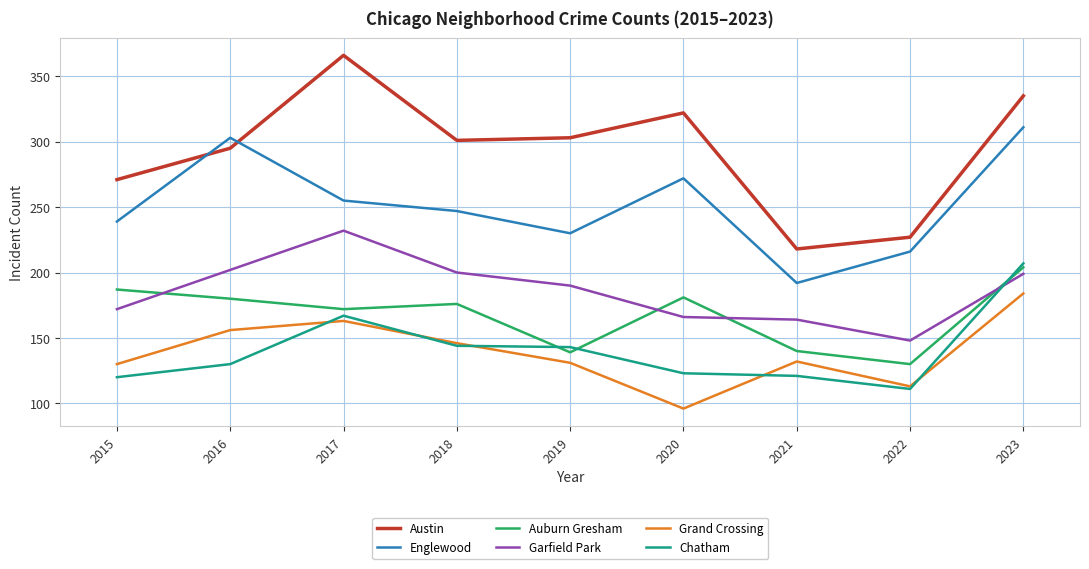

Does the chart have visible grid lines?

Yes